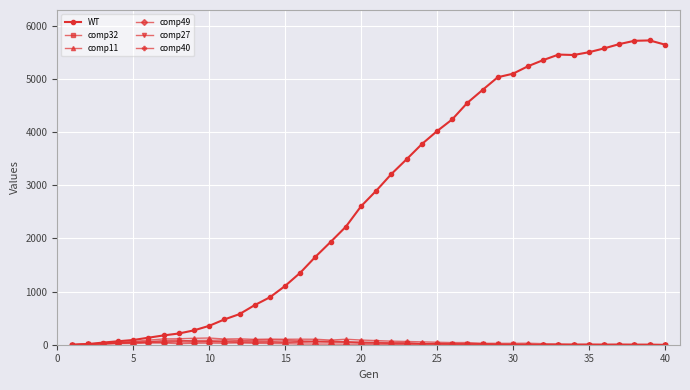

True or false: comp11 has more than 1 interior local peaks.

True